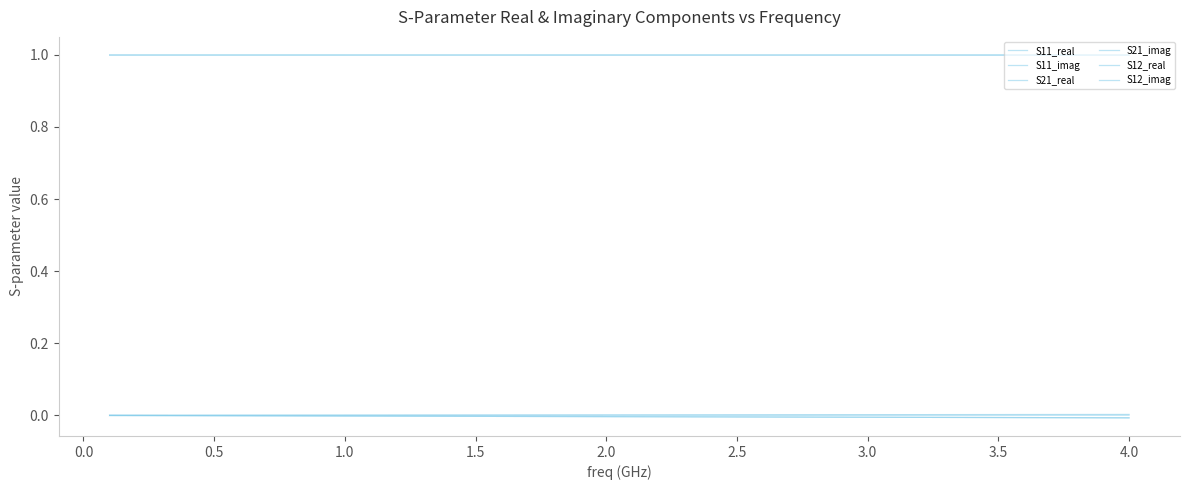

At which category does the chart reach its minimum across all series?

4.0